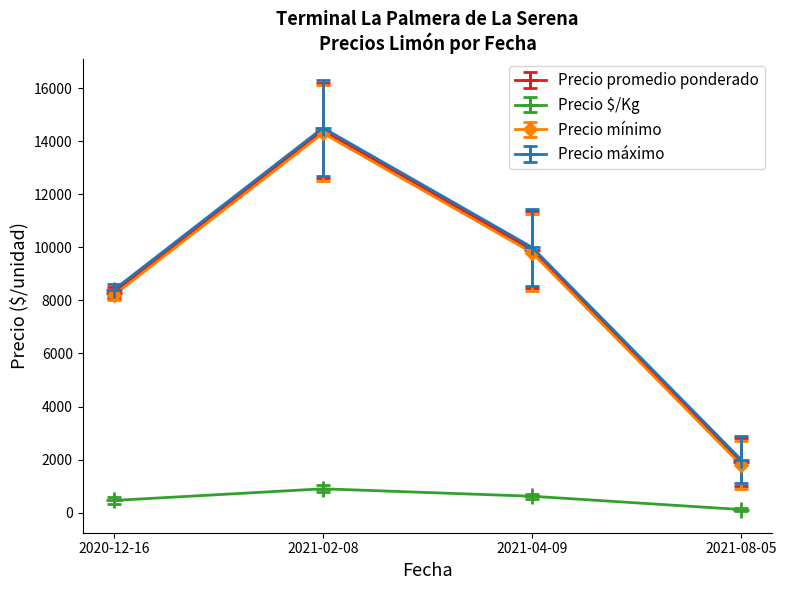

Rank the categories by Precio promedio ponderado value from lowest to highest.

2021-08-05, 2020-12-16, 2021-04-09, 2021-02-08